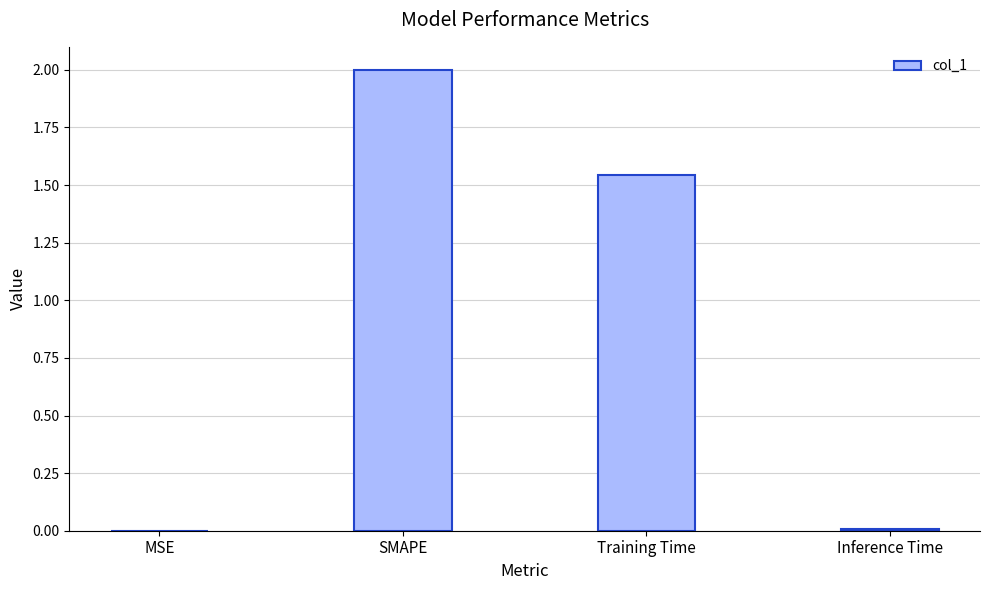

At which category does the chart reach its peak across all series?

SMAPE